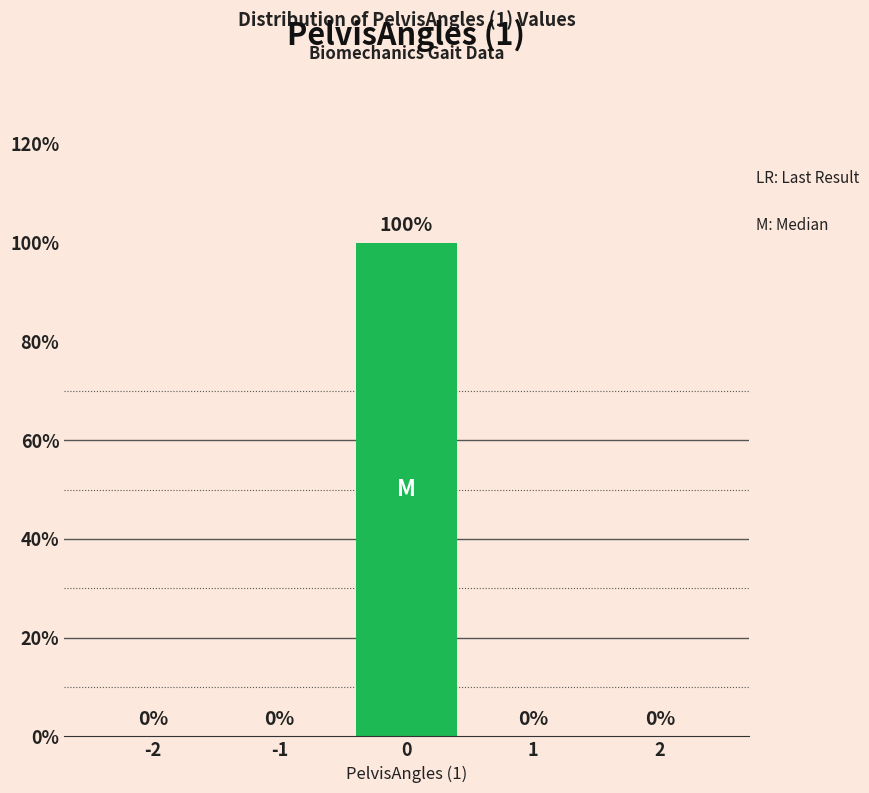

Reading left to right, list all the values displayed in this chart.

-2=0	-1=0	0=100	1=0	2=0